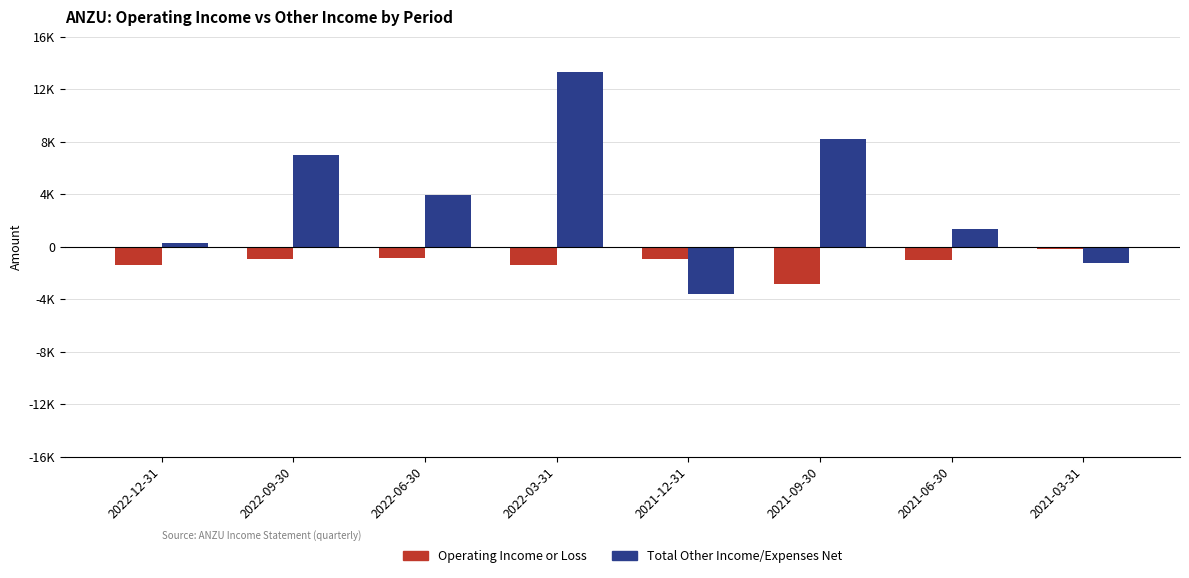

Reading left to right, what are all the values shown in this chart?

Operating Income or Loss: -1500	-1000	-900	-1500	-1000	-3000	-1100	-200
Total Other Income/Expenses Net: 300	7300	4100	14000	-3800	8600	1400	-1300